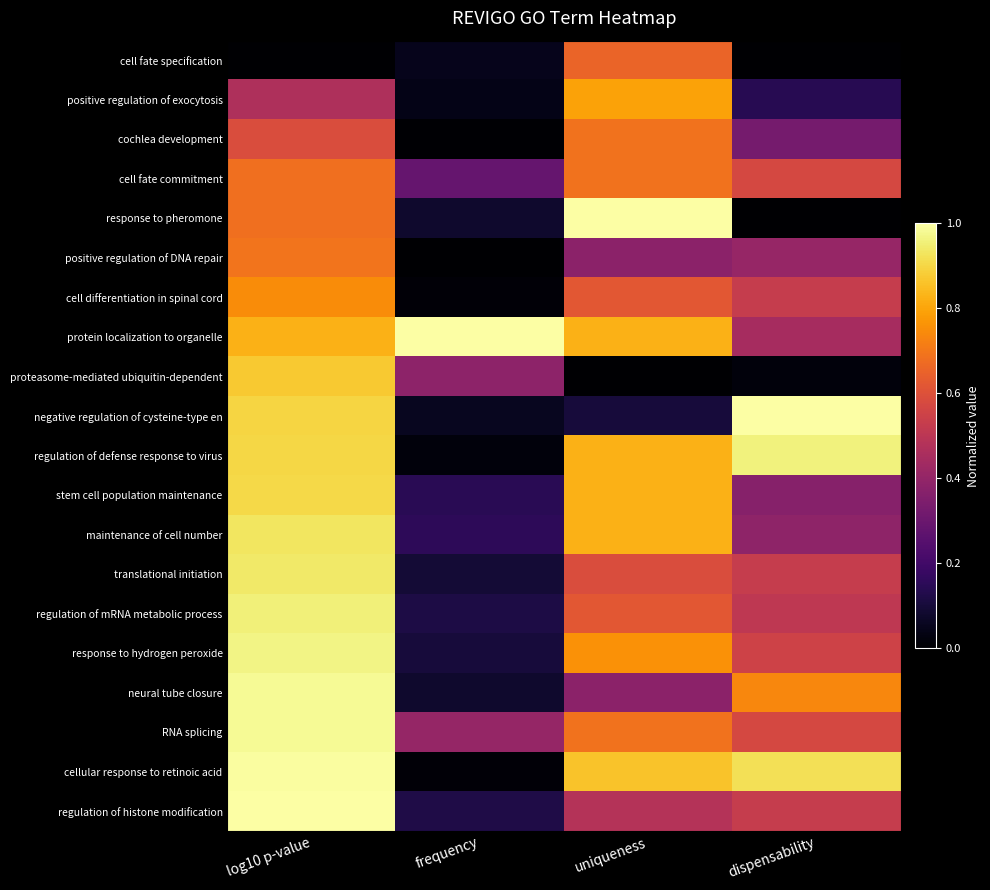

Between frequency and dispensability, which series saw the biggest shift?

negative regulation of cysteine-type en